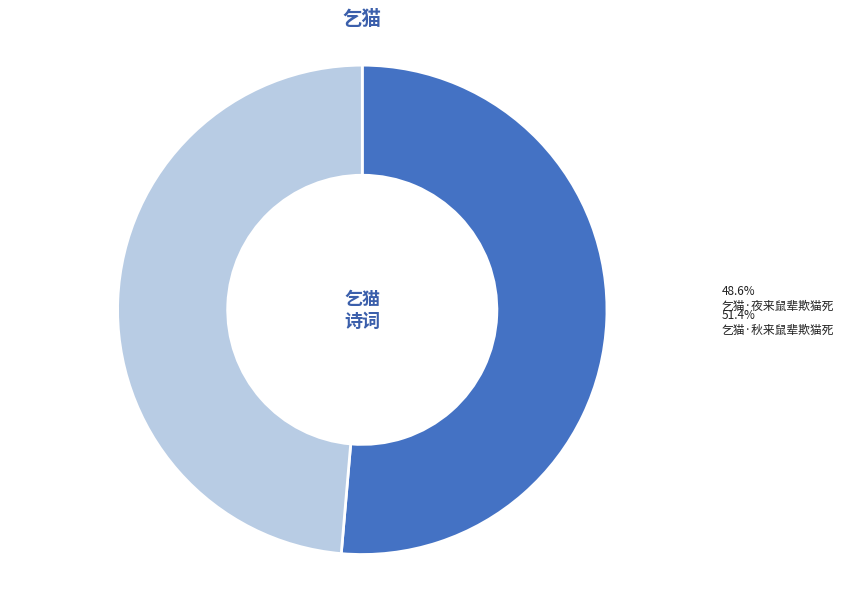

Rank the categories by value from highest to lowest.

乞猫·秋来鼠辈欺猫死, 乞猫·夜来鼠辈欺猫死